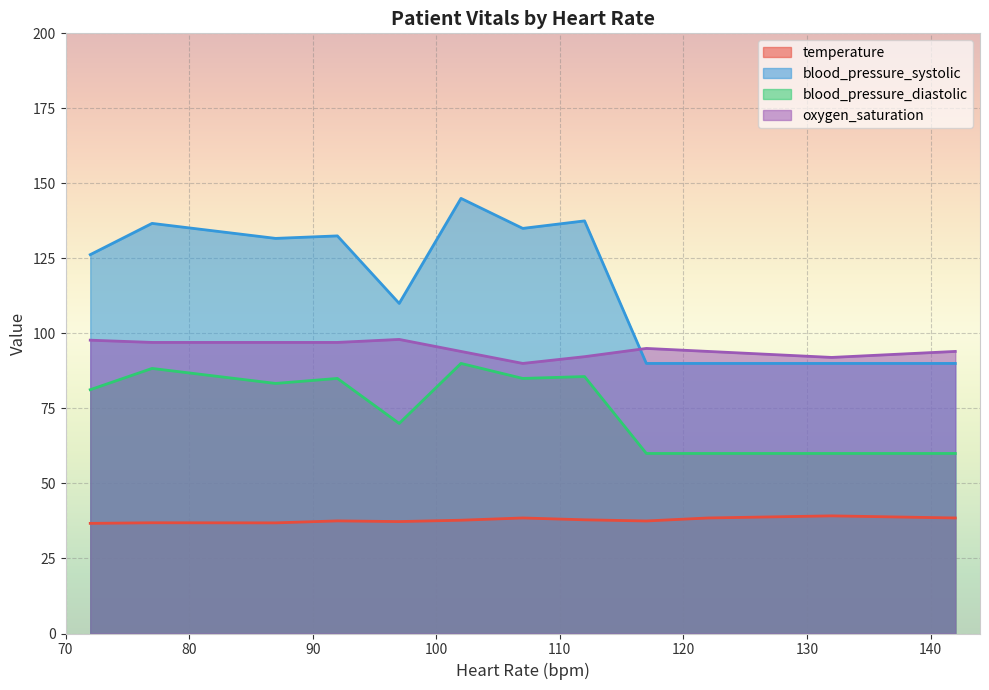

True or false: blood_pressure_systolic and blood_pressure_diastolic intersect in this chart.

False